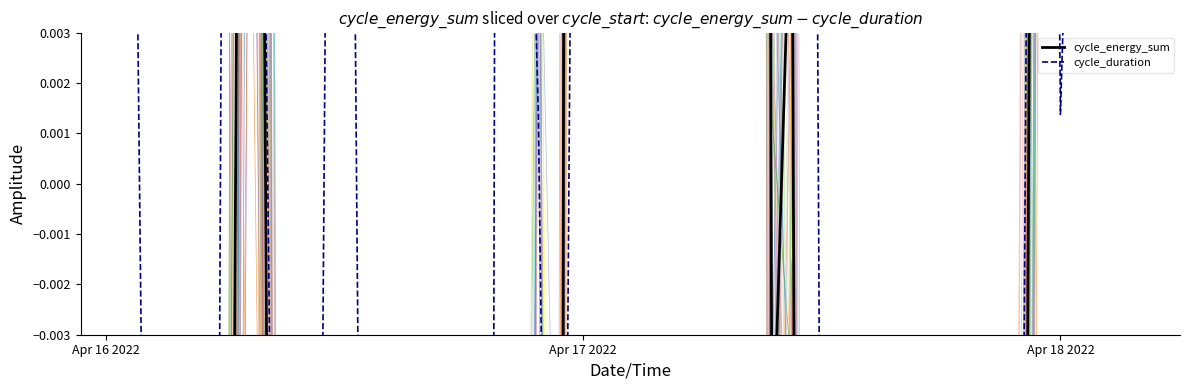

Is the value of cycle_energy_sum at 4 greater than the value of cycle_duration at 37?

No